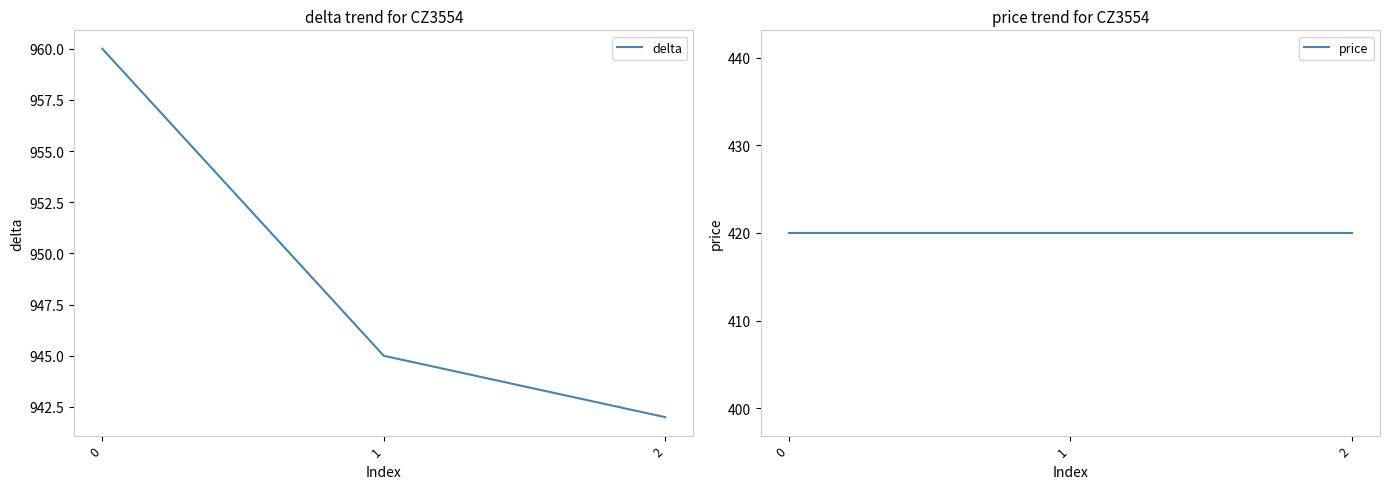

What is the highest value of the delta series?

960